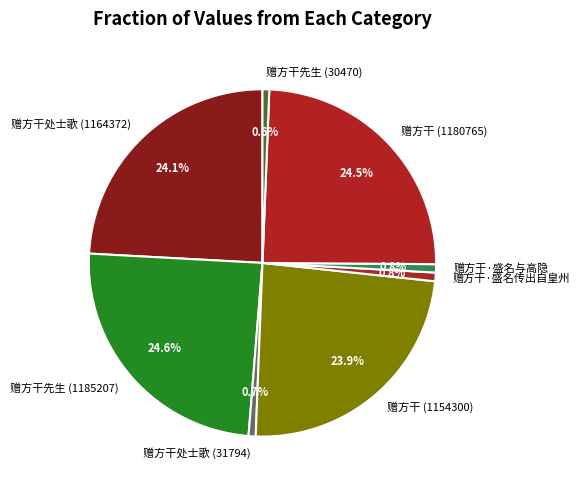

How many segments does this pie chart have?

8